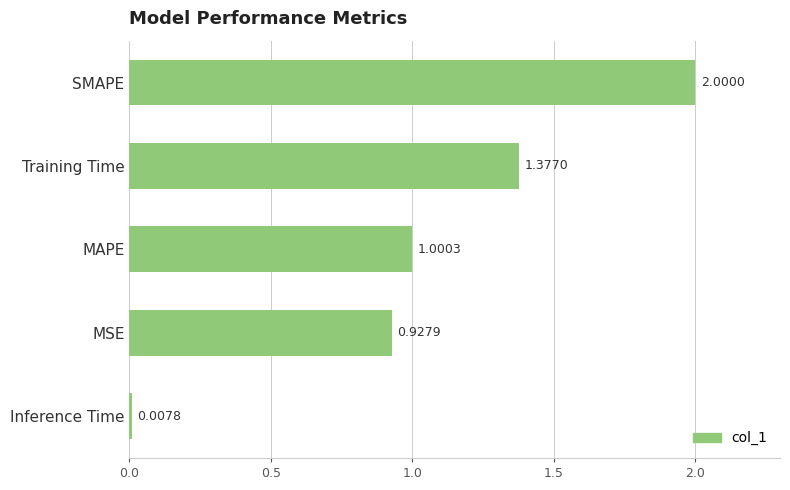

Count the number of values greater than 1.

3